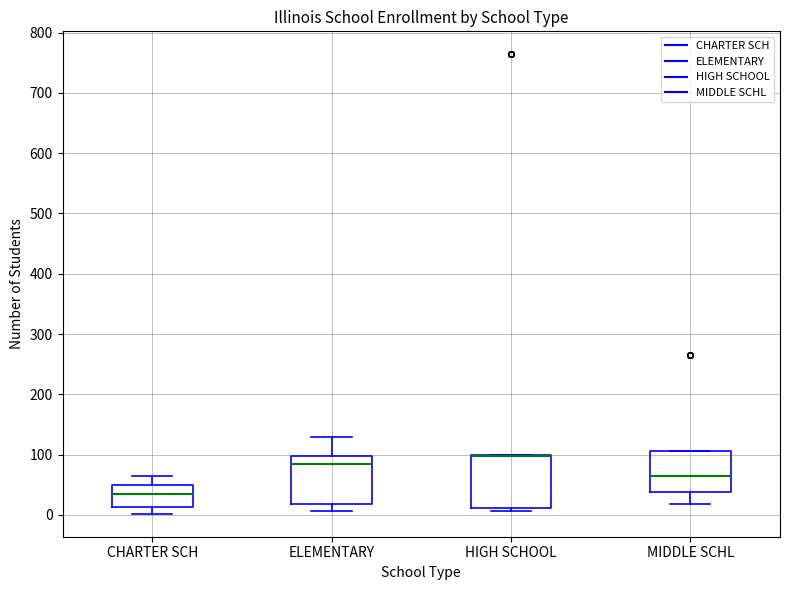

Where is the lower edge of the box for MIDDLE SCHL on the y-axis? The values are not printed on the chart, so give them approximately, as read against the axis.

40